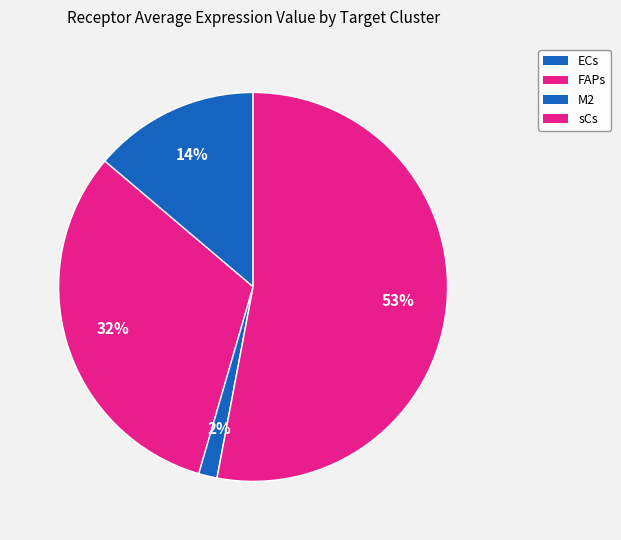

Combined, what portion of the pie is M2 and sCs?

54.5%